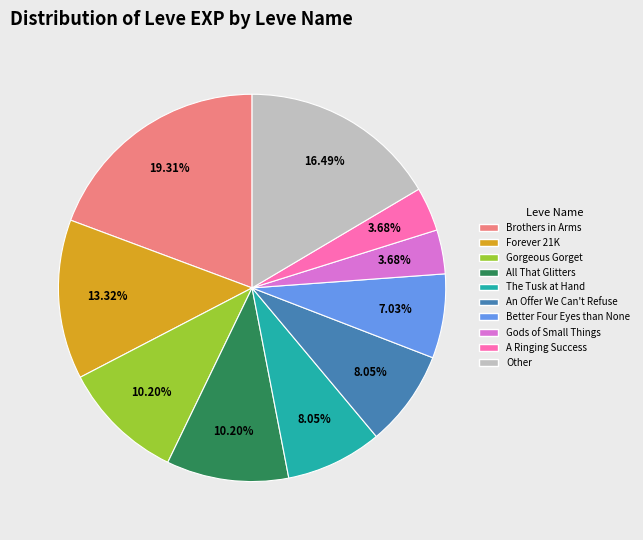

Is there a majority slice in this chart?

No